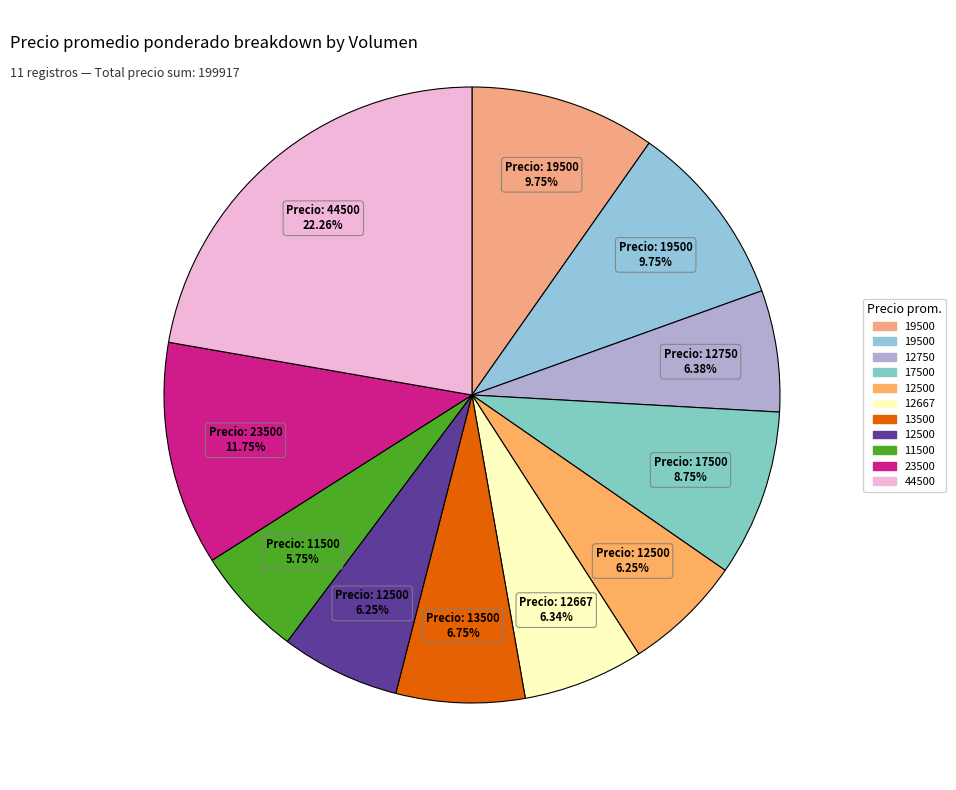

To the nearest percent, what is the difference between the largest and smallest slice percentages?

17%